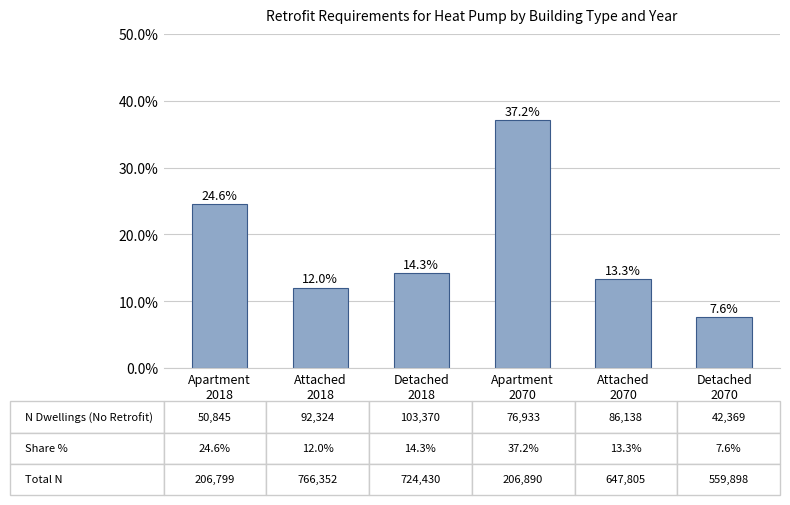

List the labels in order of value, largest first.

Apartment
2070, Apartment
2018, Detached
2018, Attached
2070, Attached
2018, Detached
2070